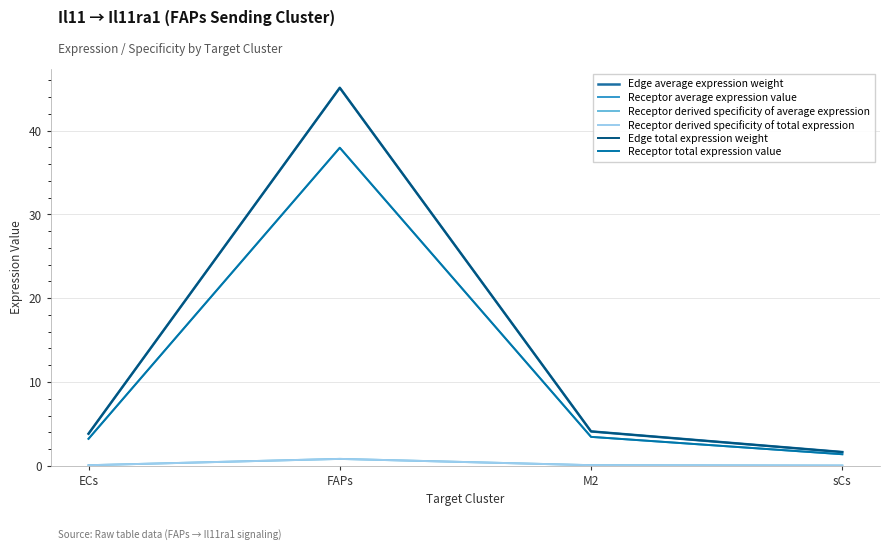

At which category does the chart reach its peak across all series?

FAPs